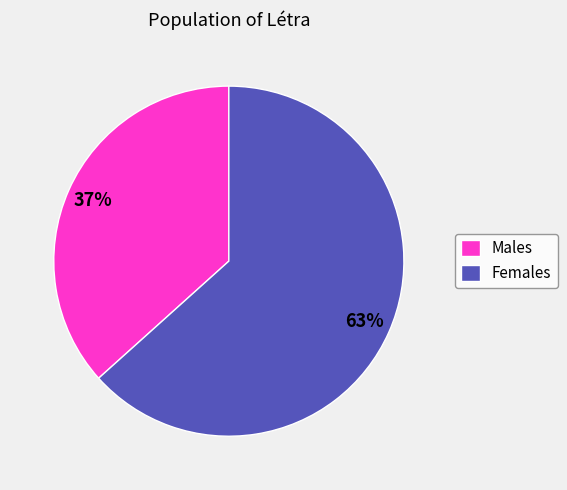

What percentage is the Males slice, to the nearest percent?

37%